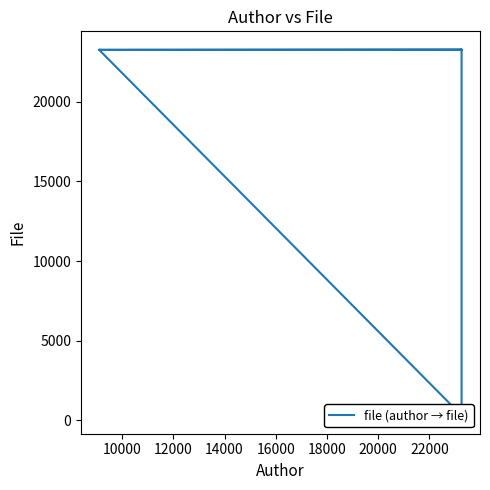

What is the value of the 4th point from the left?

23270